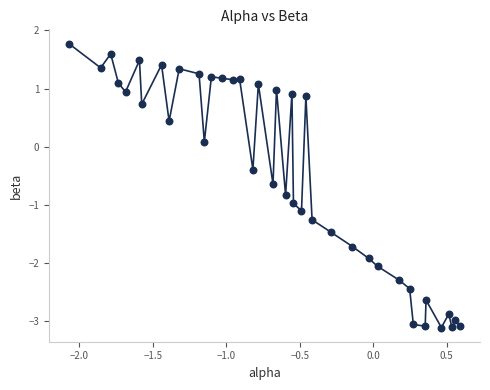

What is the range of X values (max minus min)?

2.7